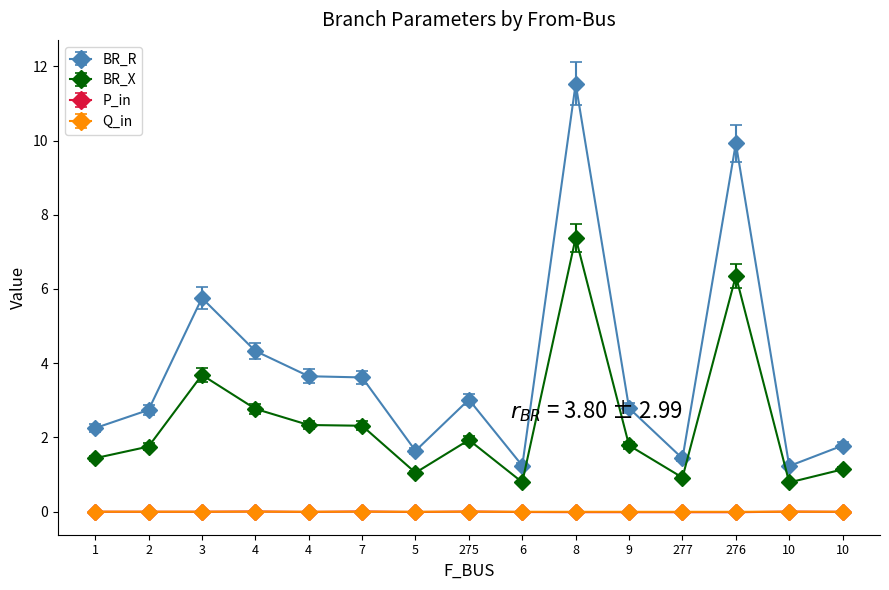

How many data points does each series have?

15